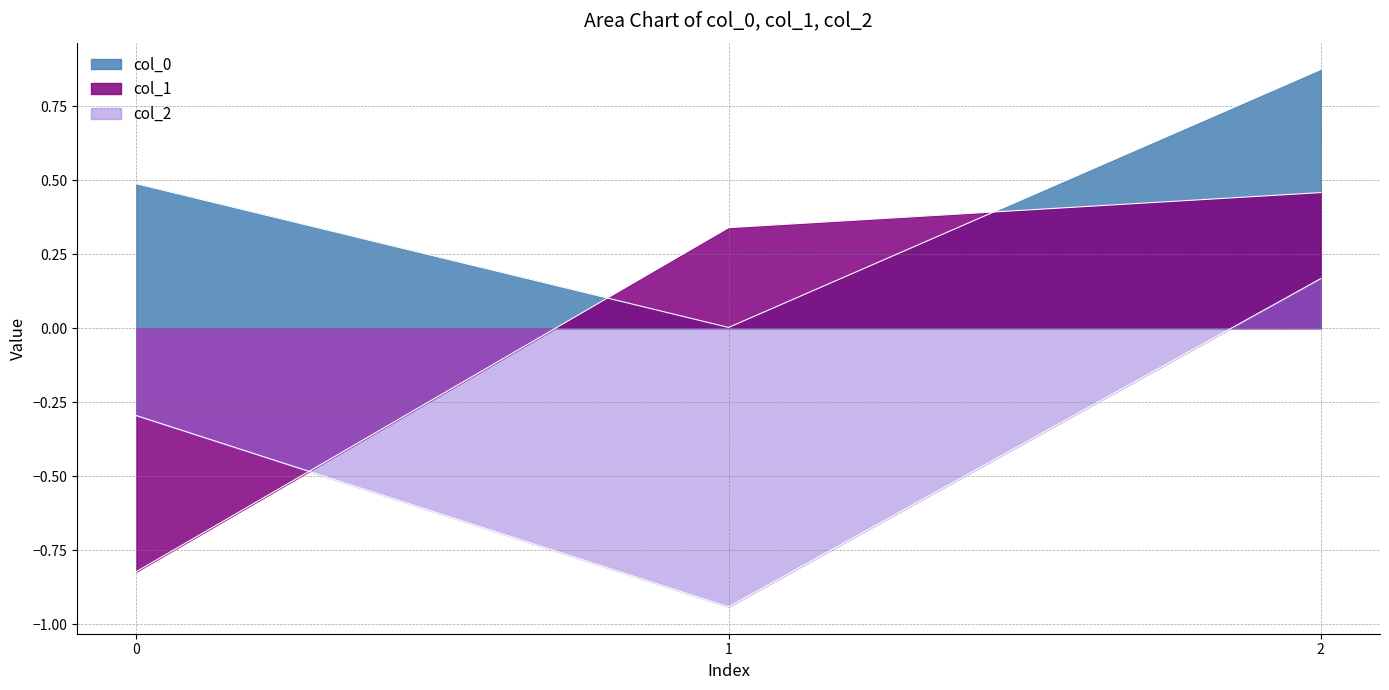

Which series has the largest range (max minus min)?

col_1